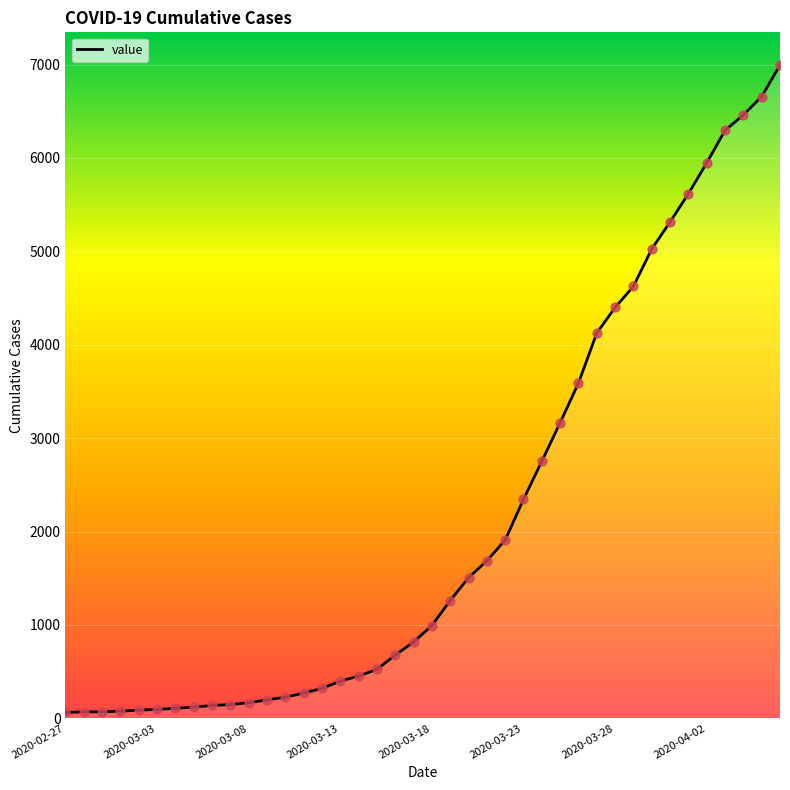

What is the change in value from 22 to 38?

+5152